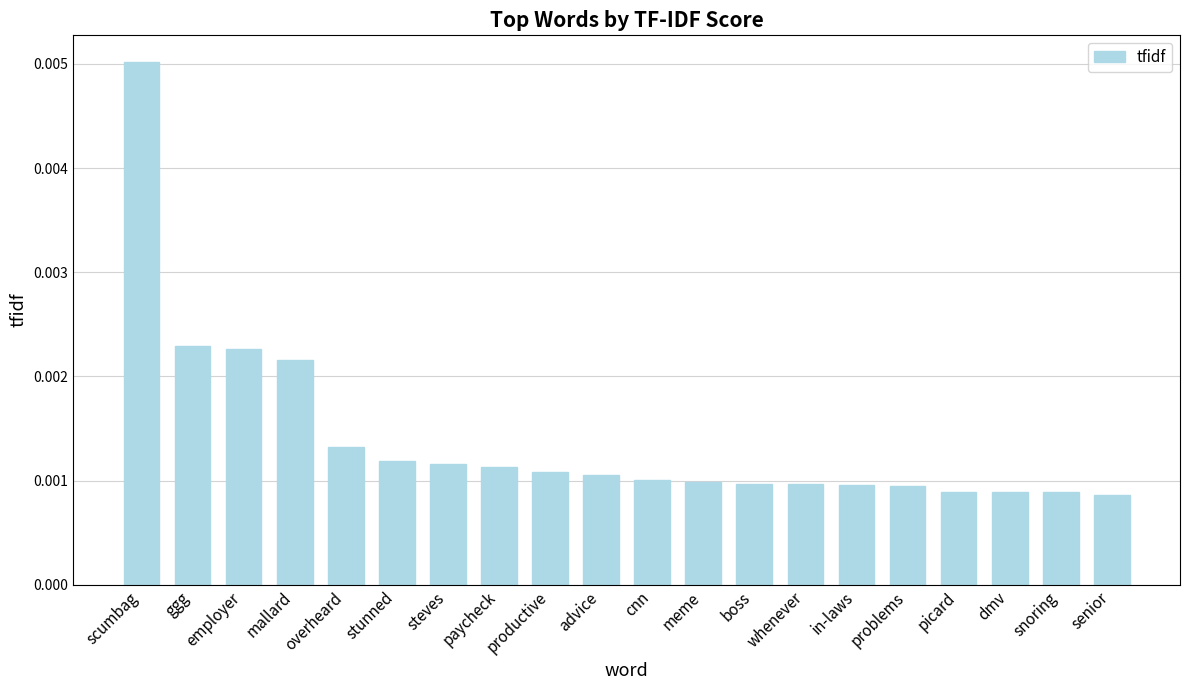

How many bars are there in total?

20